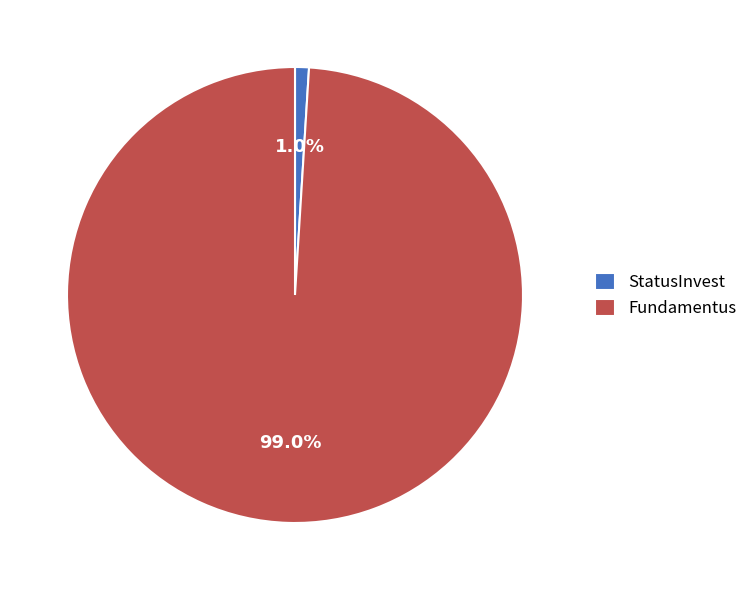

Is StatusInvest the majority of the pie?

No